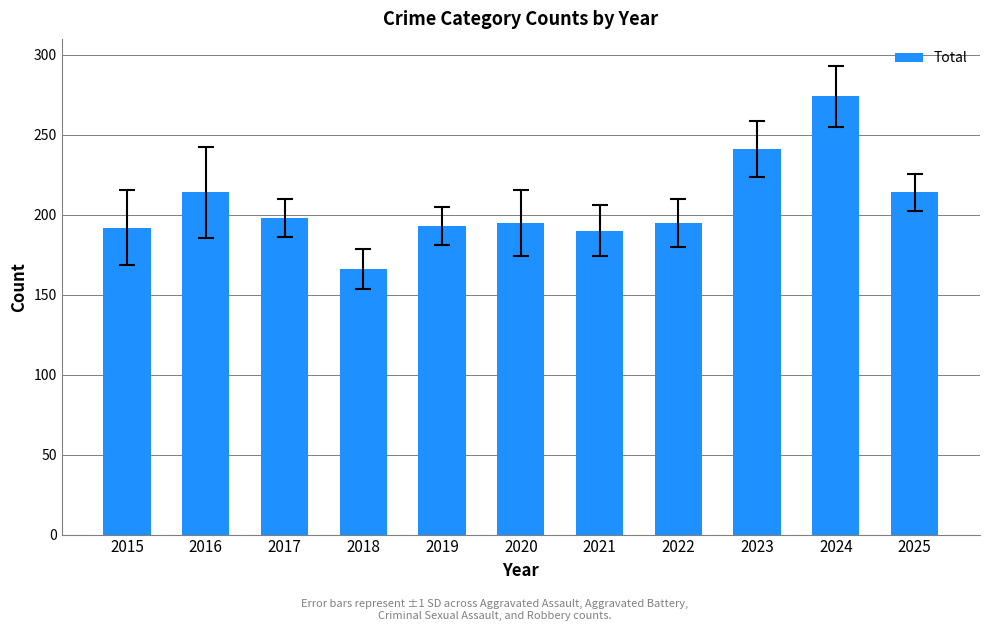

What is the ratio of the value at 2018 to the value at 2016?

0.8